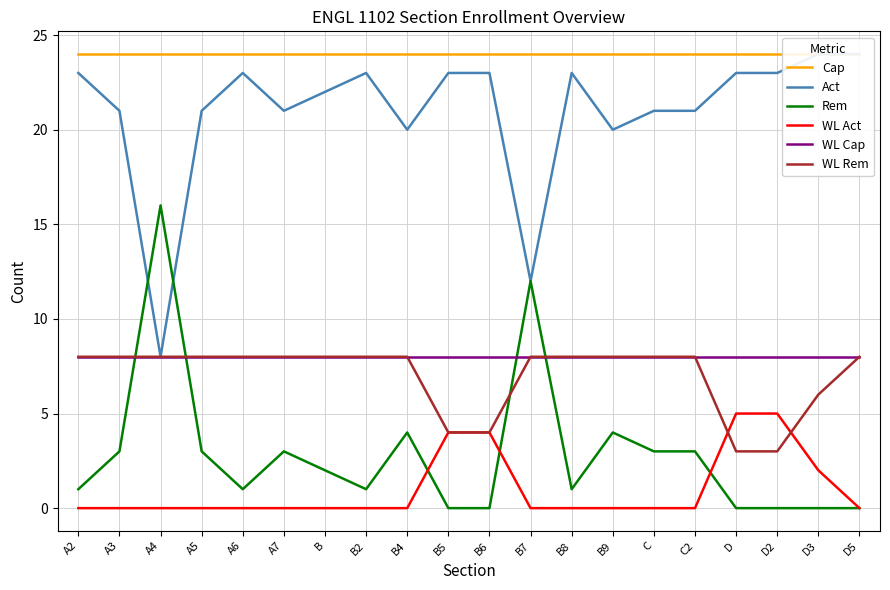

Is the value of Cap at D5 greater than the value of Rem at B9?

Yes